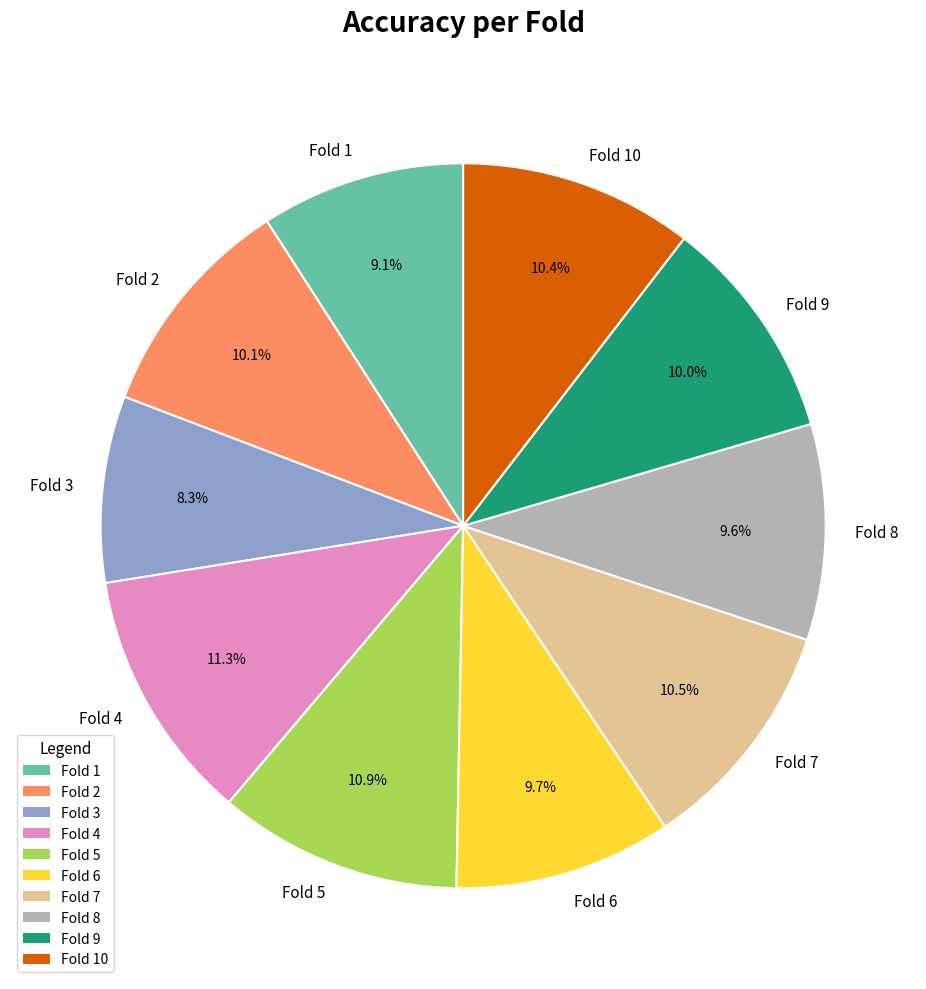

To the nearest percent, what is the difference between the largest and smallest slice percentages?

3%